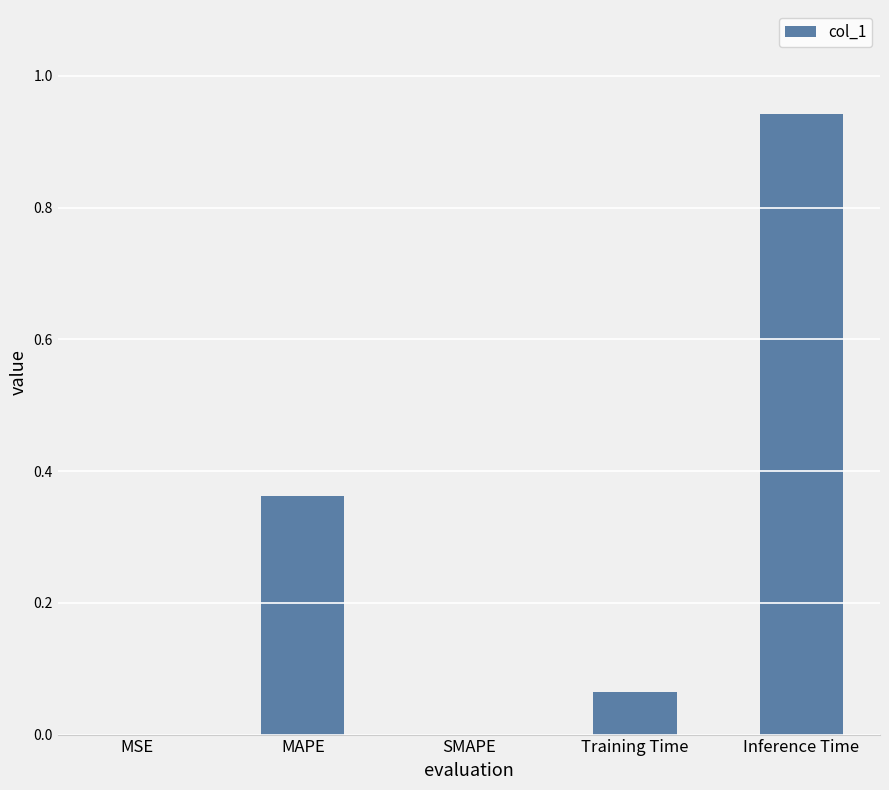

Which label corresponds to the largest value in the chart?

Inference Time